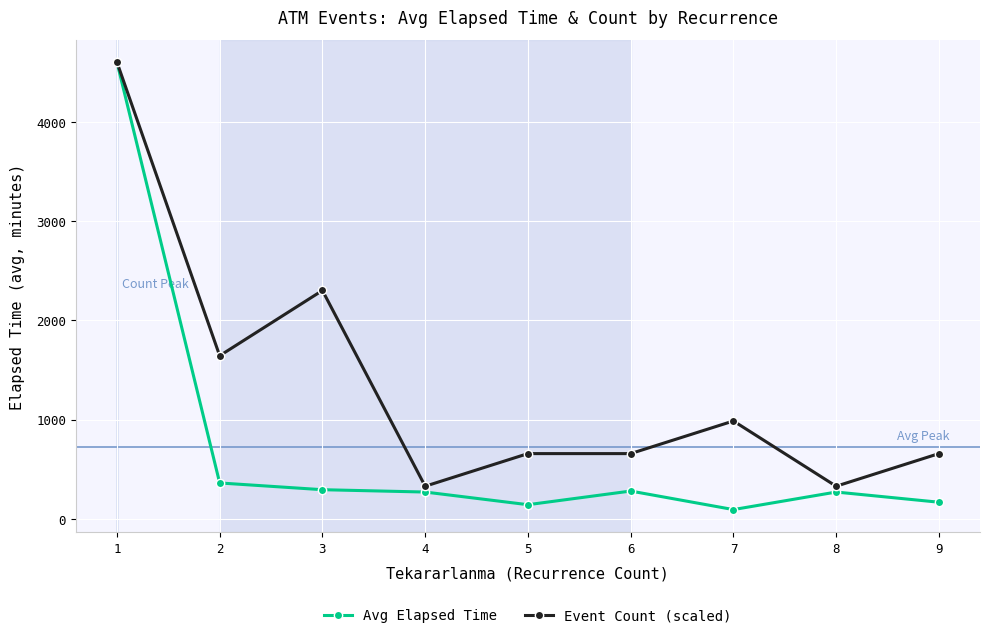

What is the approximate value of Avg Elapsed Time at 9?

167.5